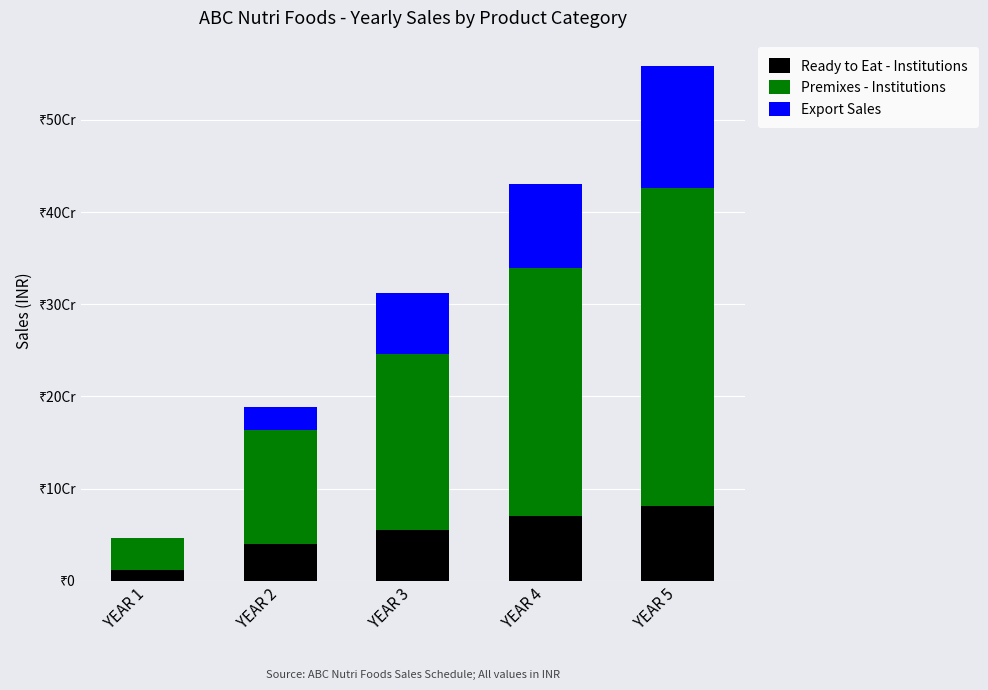

What is the difference between the maximum and minimum values in the Premixes - Institutions series?

311383368.7